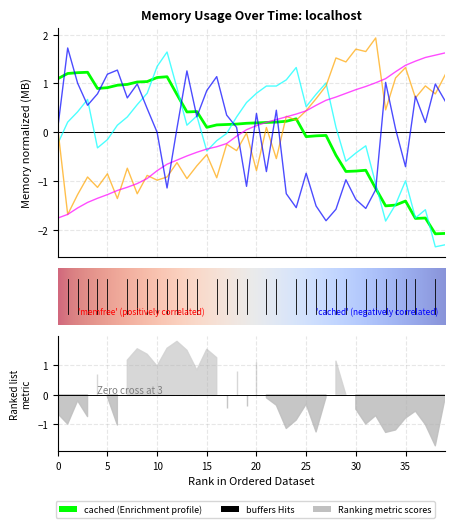

How many data points does each series have?

40